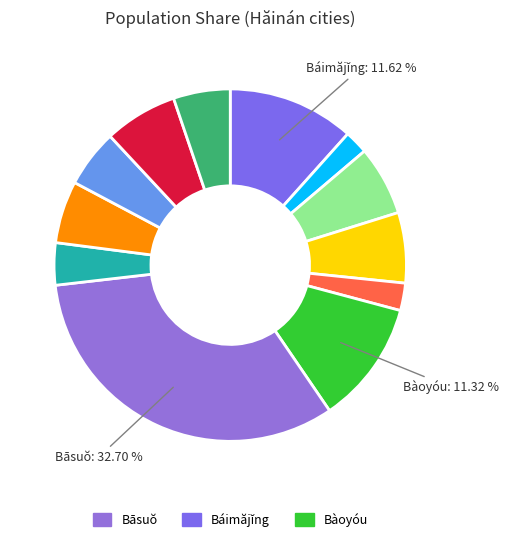

Which category has the smallest portion of the pie?

Bāngxī